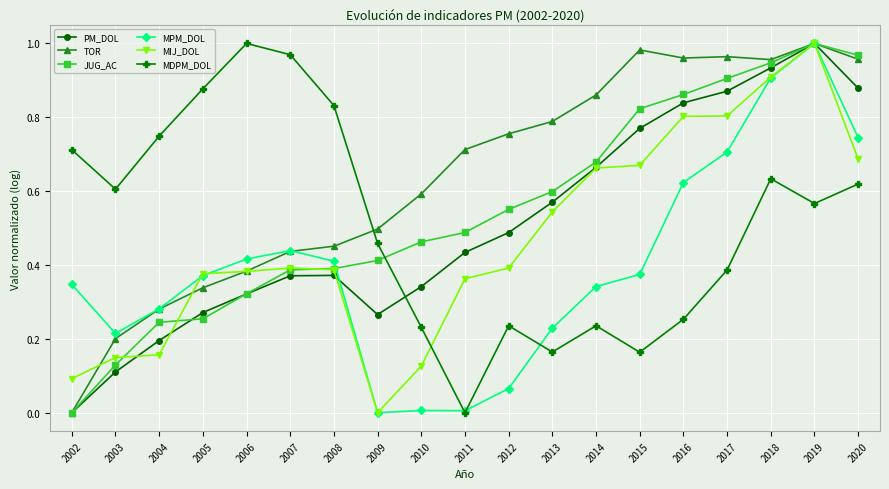

Between 2004 and 2011, which series saw the biggest shift?

MDPM_DOL